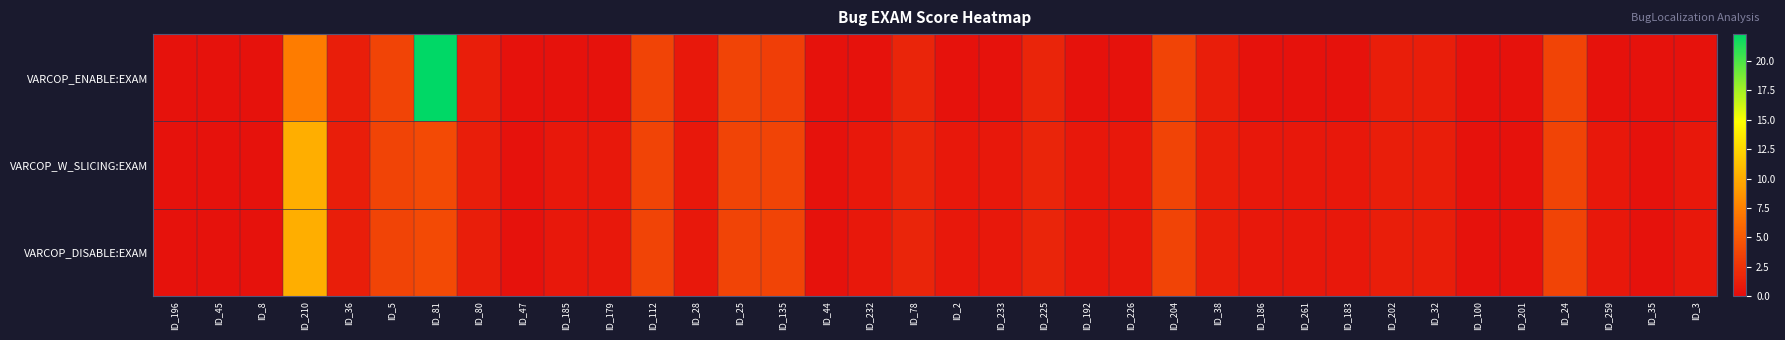

Between ID_24 and ID_259, which series saw the biggest shift?

VARCOP_ENABLE:EXAM